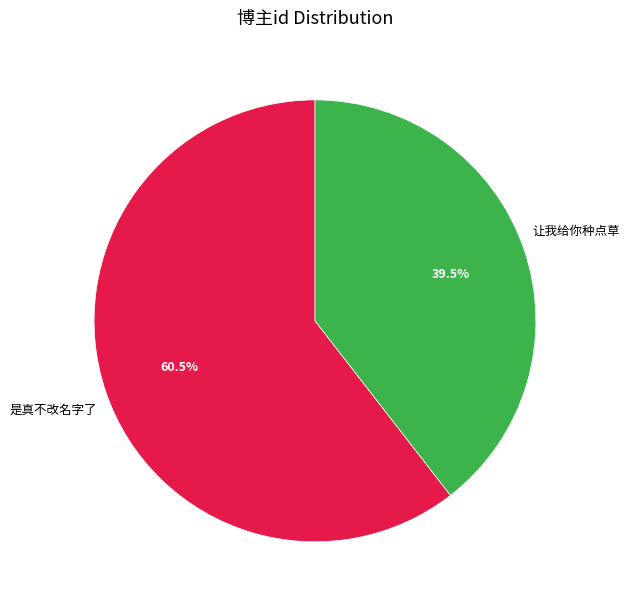

Is there a majority slice in this chart?

Yes